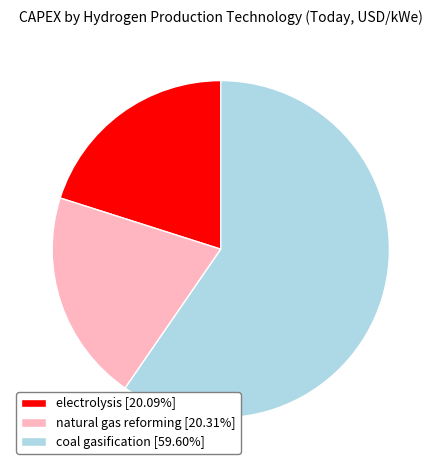

Approximately how many times larger is the value at electrolysis [20.09%] compared to natural gas reforming [20.31%]?

1.0